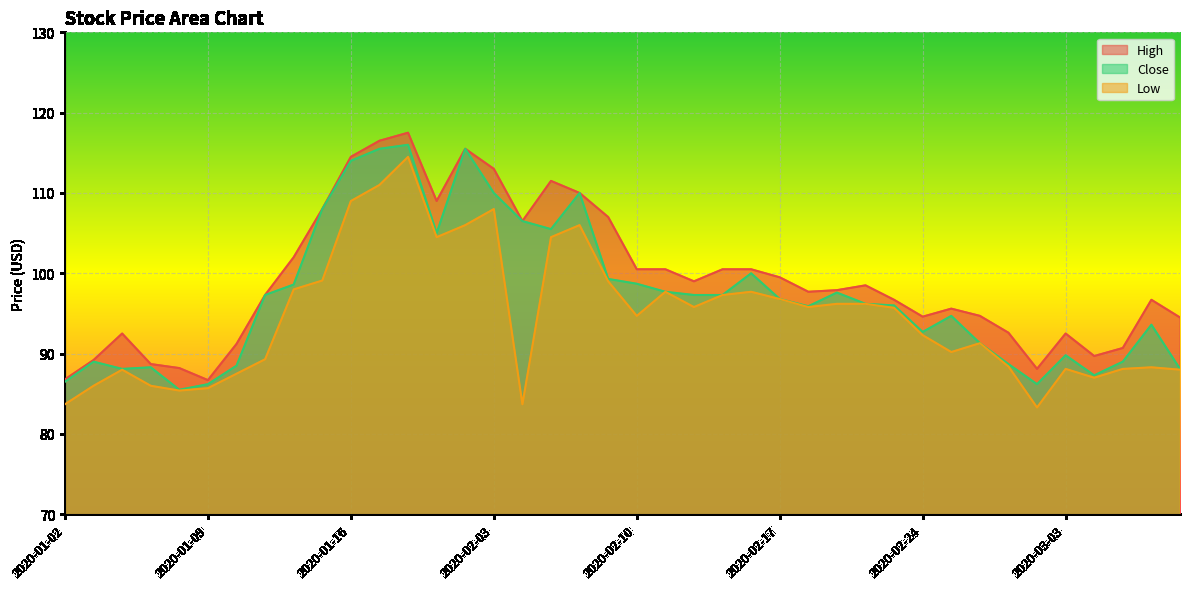

What is the lowest value of the High series?

86.7